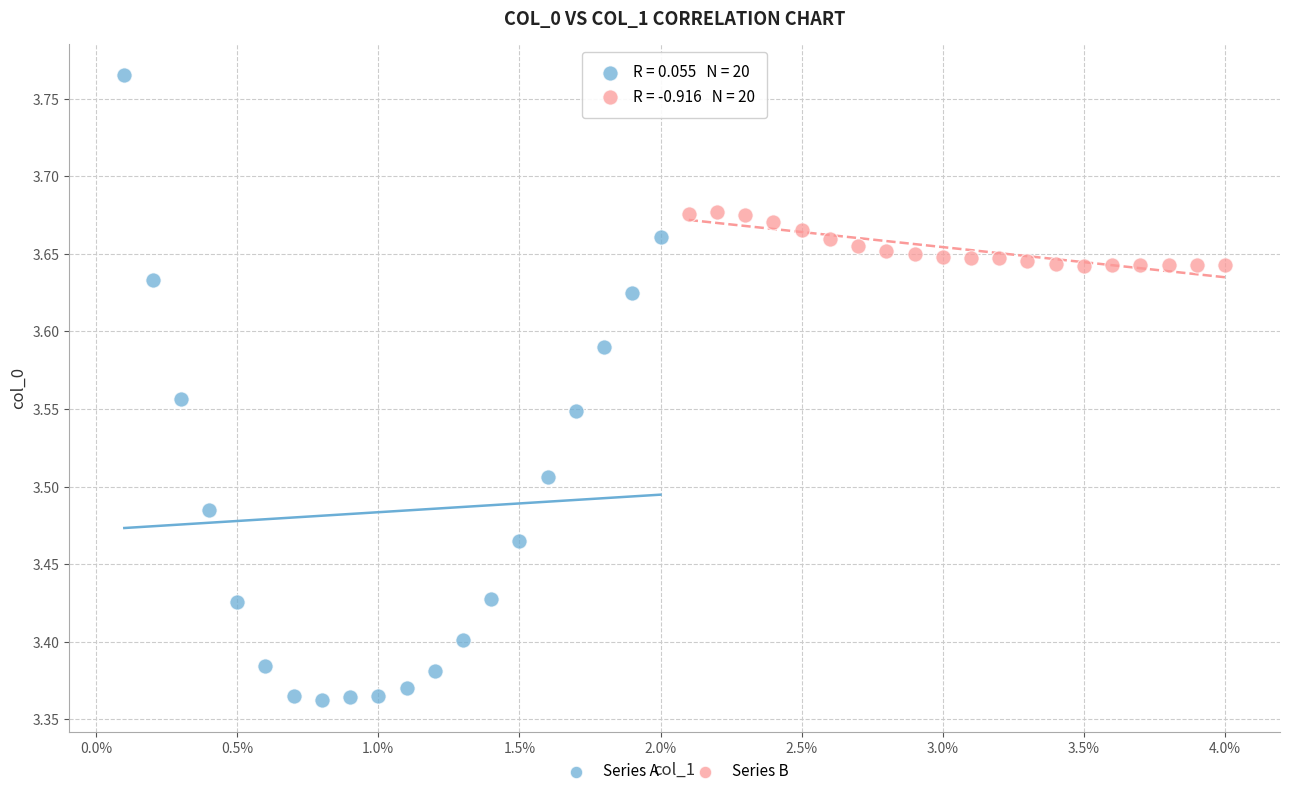

What are all the series names shown in the legend?

Series A, Series B